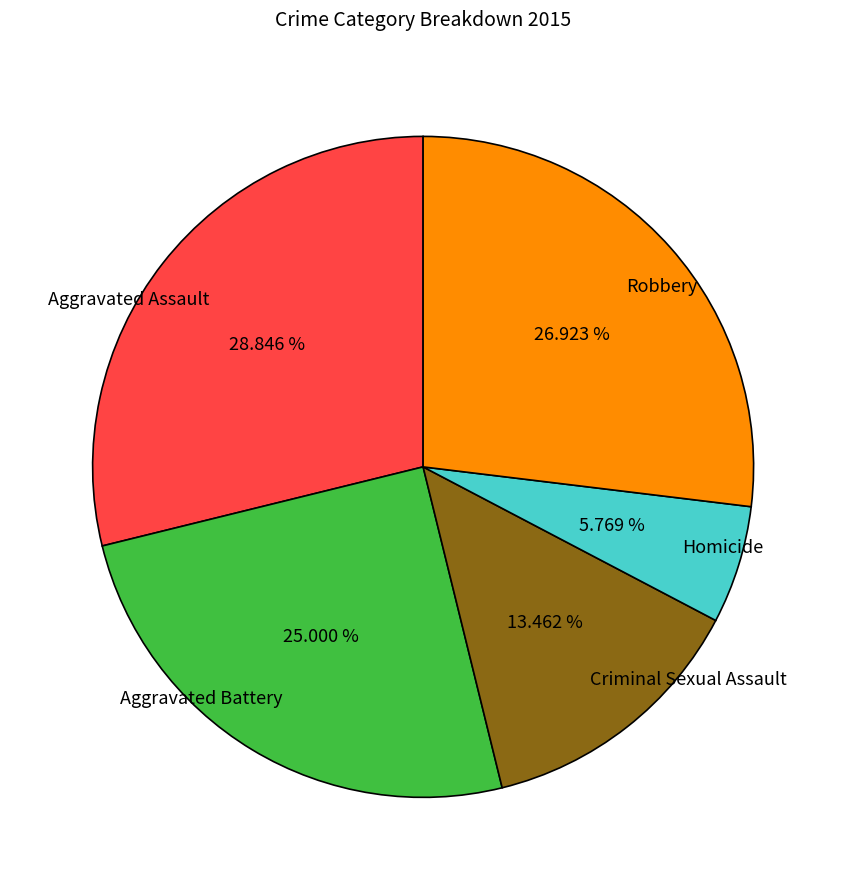

Approximately how many times larger is the value at Criminal Sexual Assault compared to Aggravated Battery?

0.5